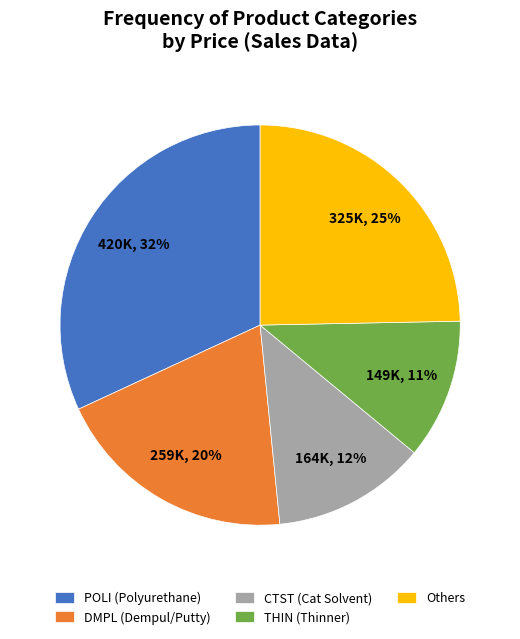

How many slices are in this pie chart?

5